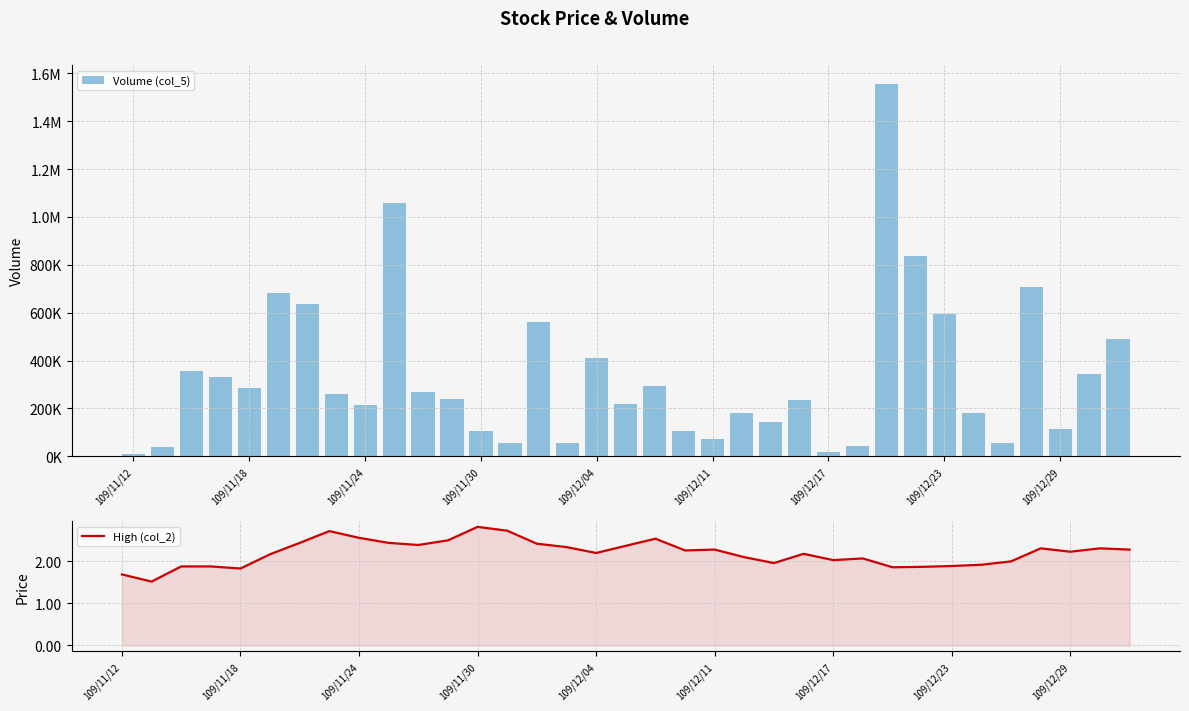

What is the spread (max minus min) of values at 109/12/29?

113997.8